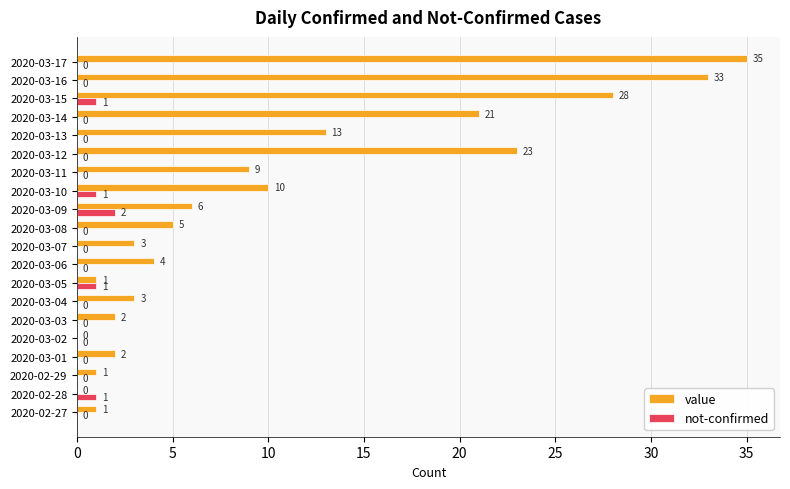

What is the maximum value shown in the chart?

35